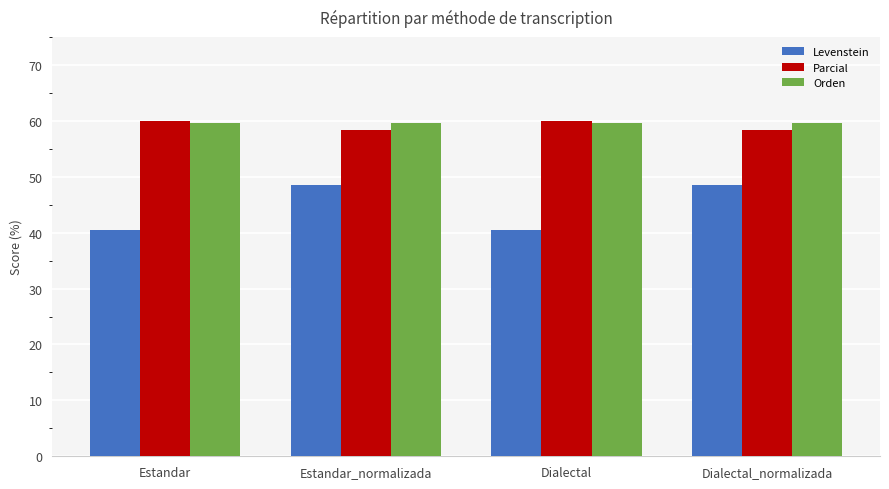

How many groups of bars are there?

4